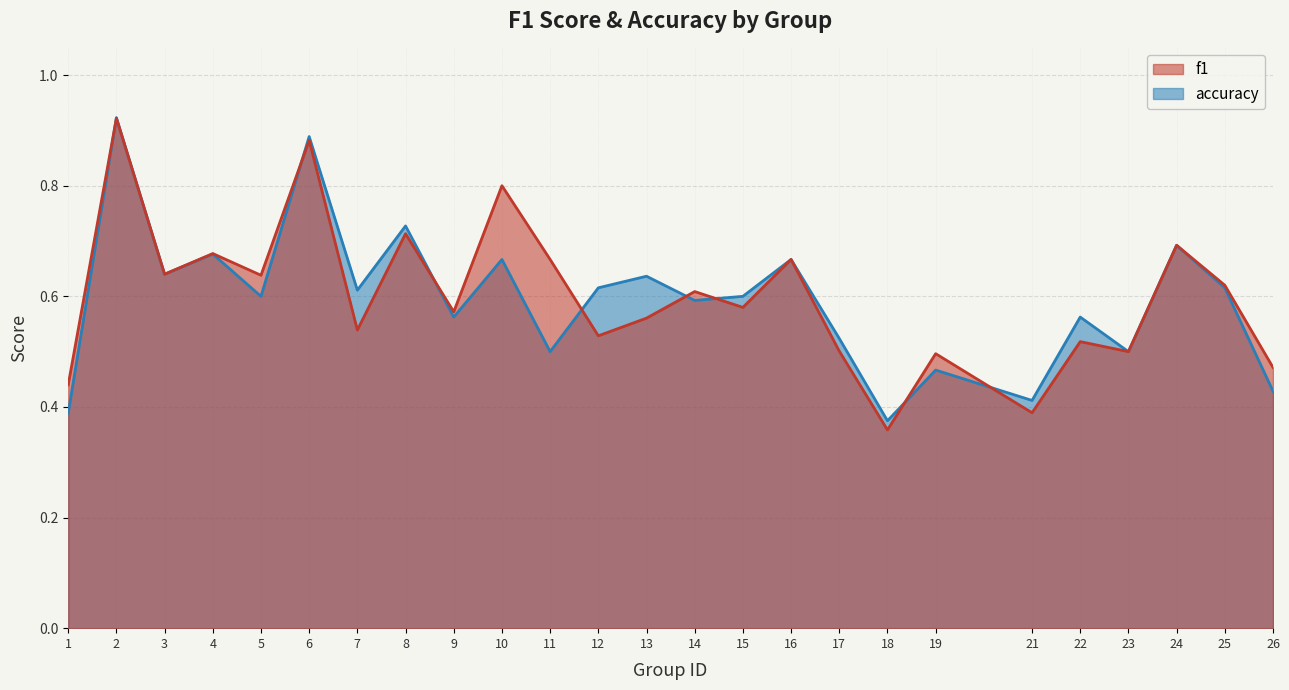

True or false: accuracy has more than 0 points higher than both neighbors.

True